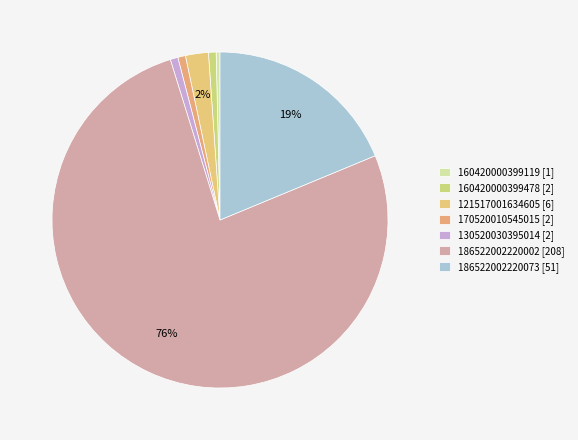

Count the number of slices in the pie.

7